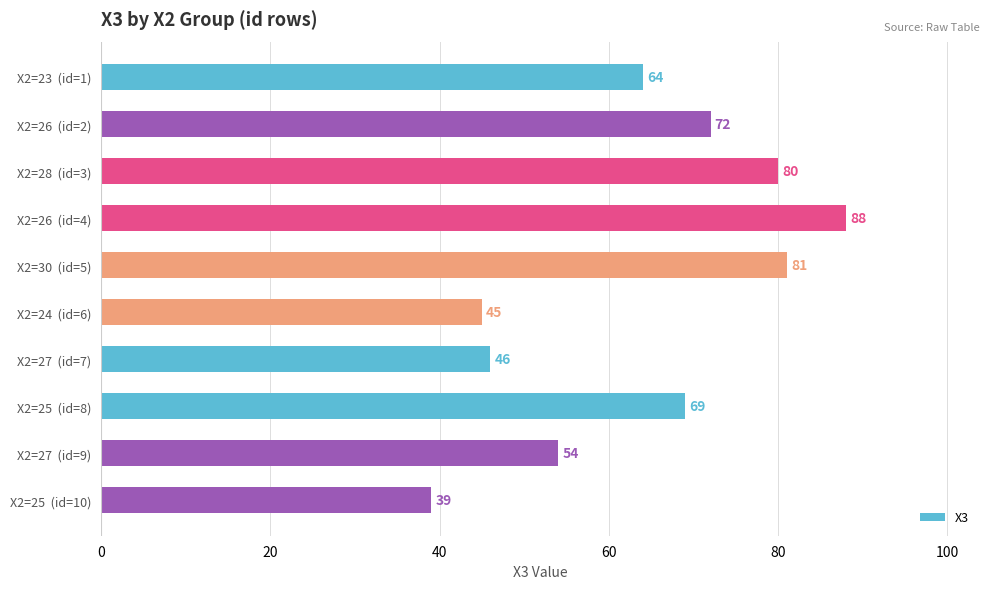

What is the value of the 3rd bar from the top?

80